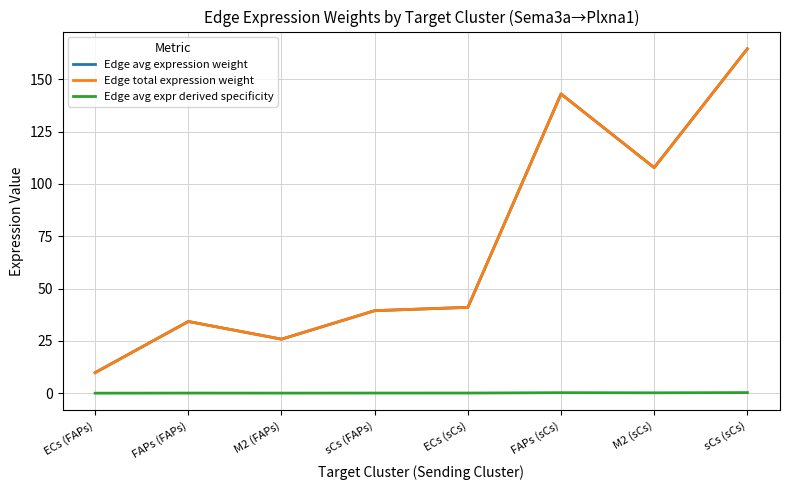

What is the sum of all Edge avg expr derived specificity values?

1.0